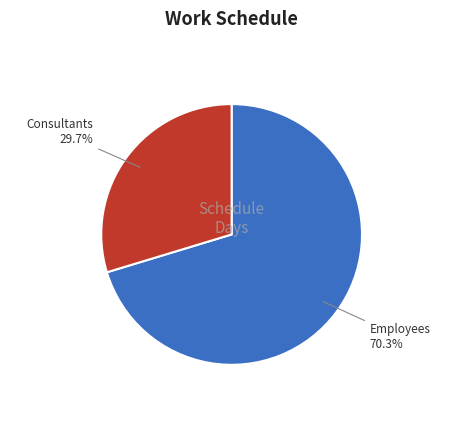

Between Employees and Consultants, which is larger?

Employees